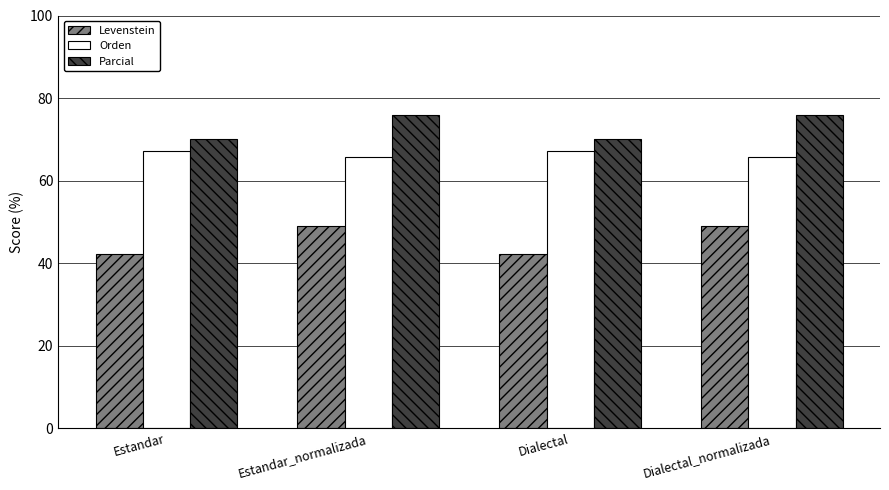

What is the spread (max minus min) of values at Dialectal_normalizada?

27.1